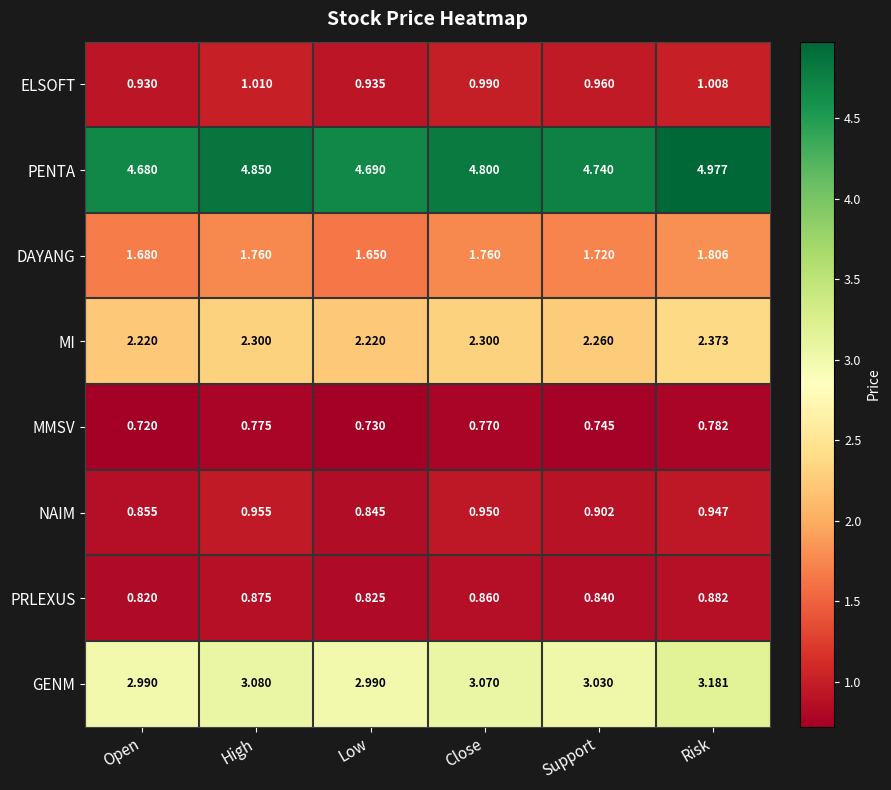

At High, list the series in order from largest to smallest.

PENTA, GENM, MI, DAYANG, ELSOFT, NAIM, PRLEXUS, MMSV